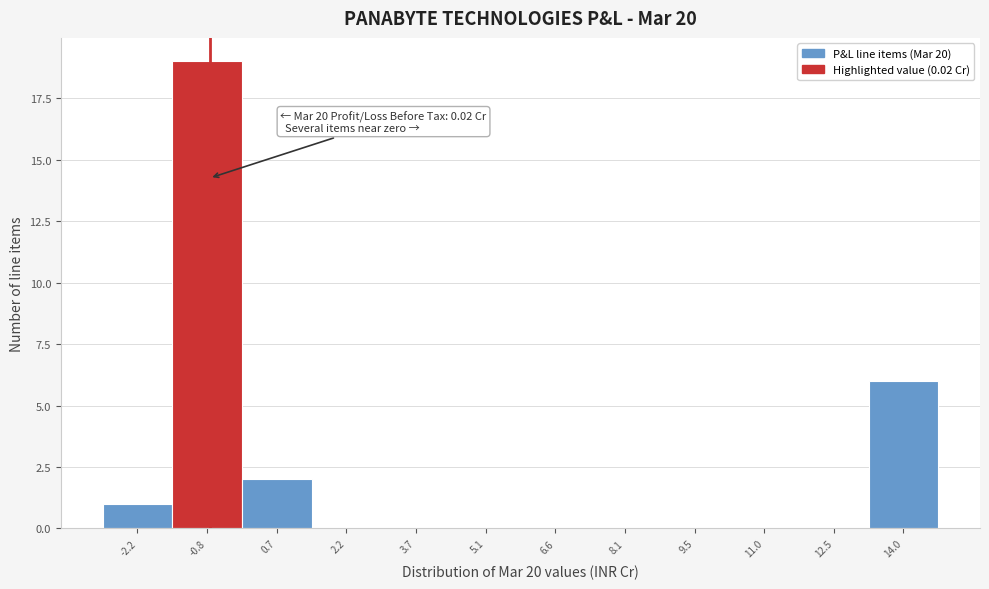

Reading left to right, extract all data points from this chart.

-2.2=1	-0.8=19	0.7=2	2.2=0	3.7=0	5.1=0	6.6=0	8.1=0	9.5=0	11.0=0	12.5=0	14.0=6